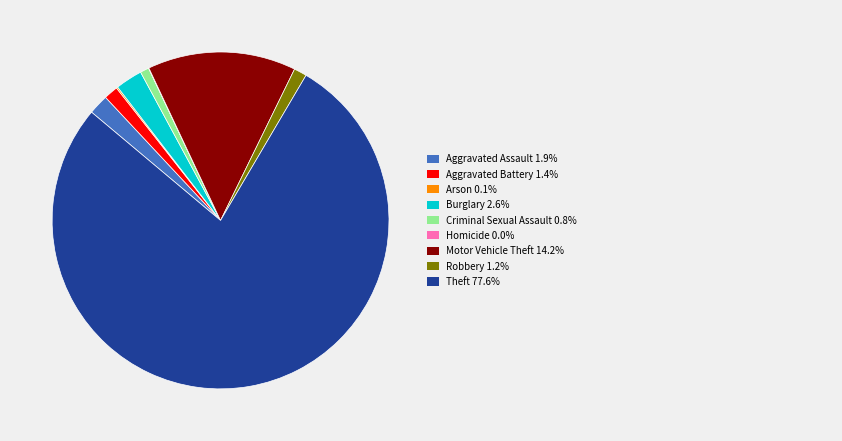

Is there any slice that represents more than half of the pie?

Yes